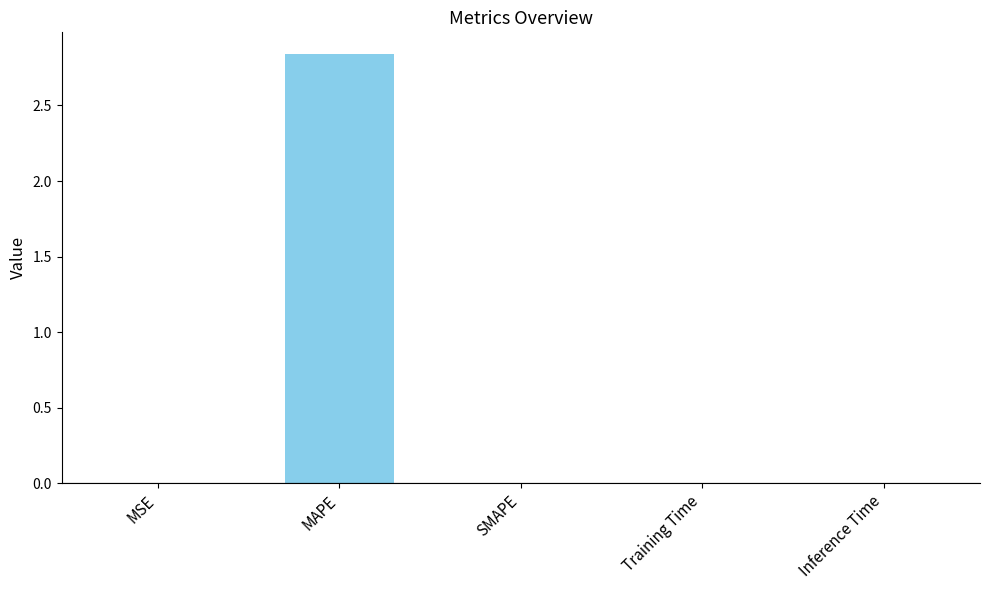

Which label corresponds to the largest value in the chart?

MAPE